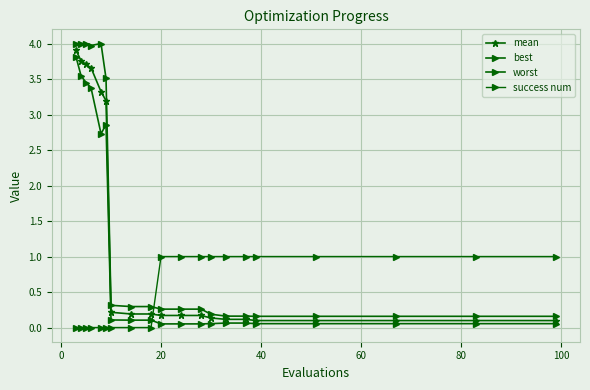

List the series in order of their overall mean, lowest first.

success num, best, mean, worst